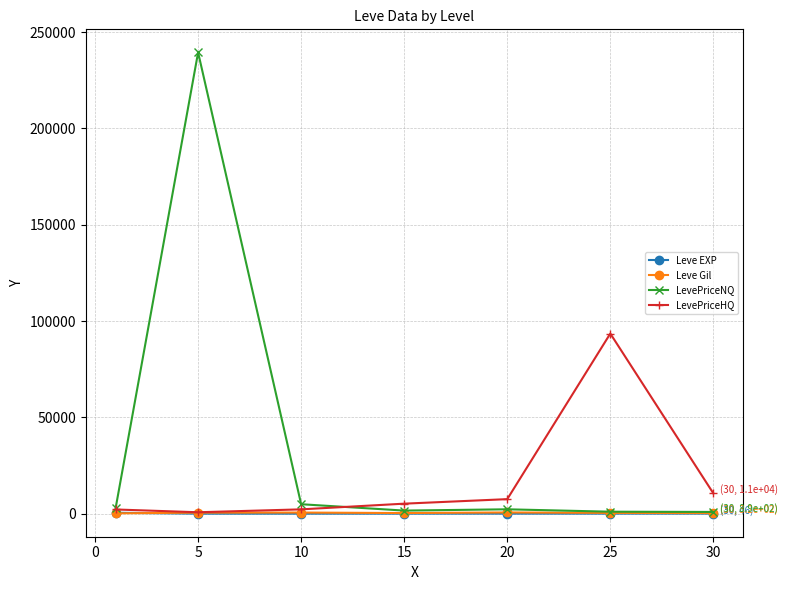

True or false: LevePriceNQ has more than 2 interior local peaks.

False